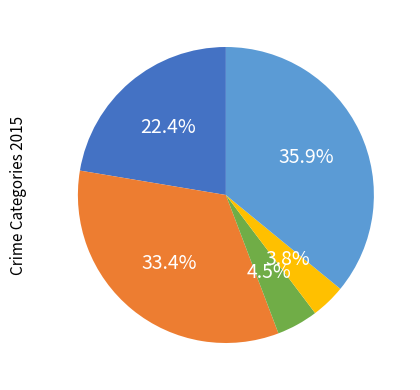

To the nearest percent, what is the difference between the largest and smallest slice percentages?

32%